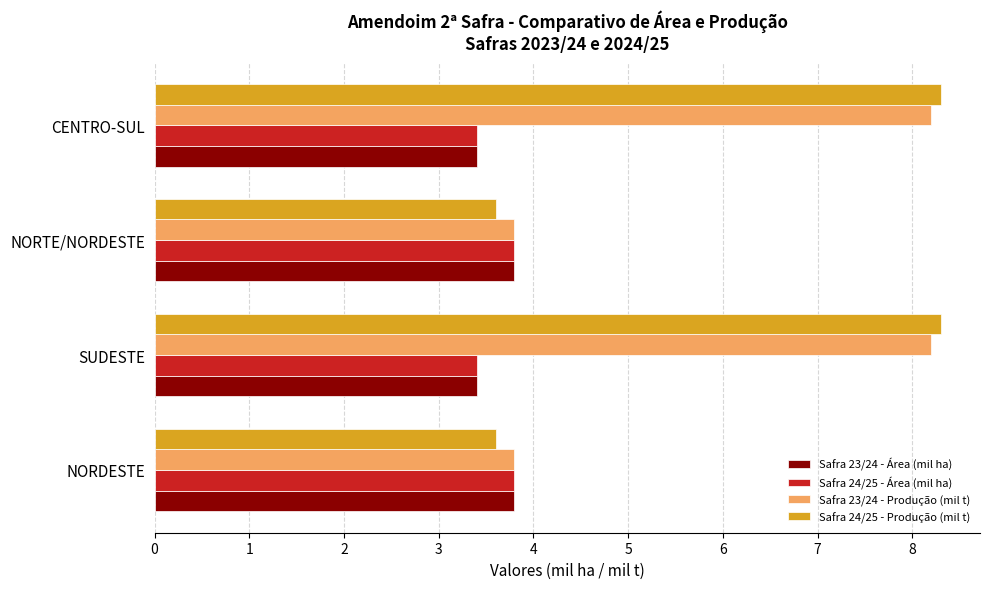

What is the difference between the maximum and minimum values in the Safra 23/24 - Produção (mil t) series?

4.4